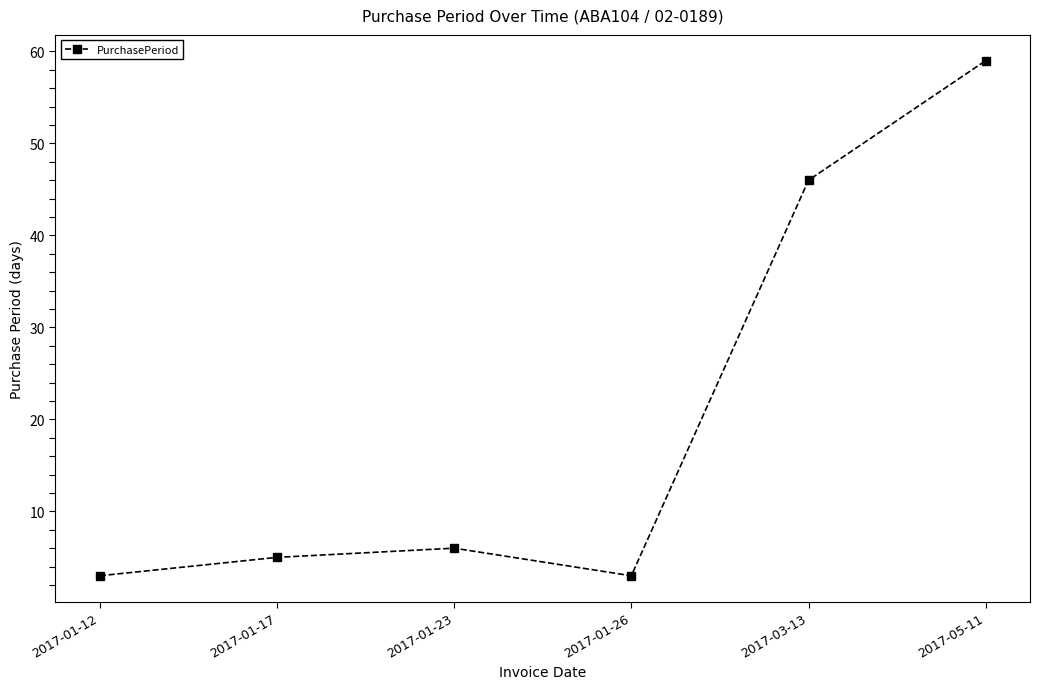

How many interior local peaks (higher than both neighbors) does the data have?

1